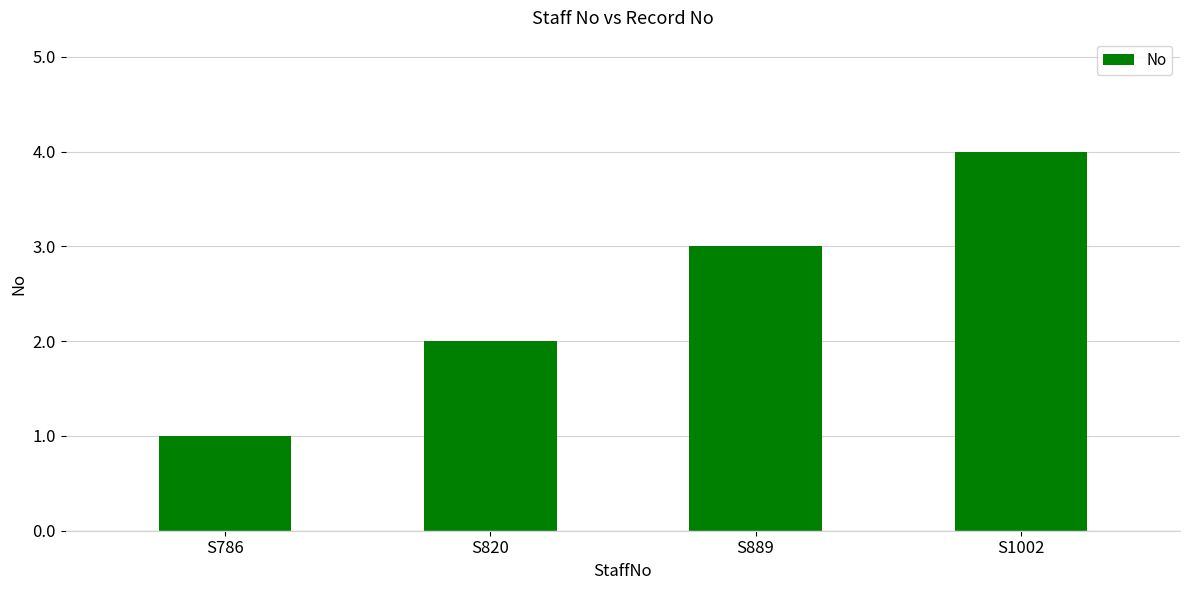

What is the approximate value at S889?

3